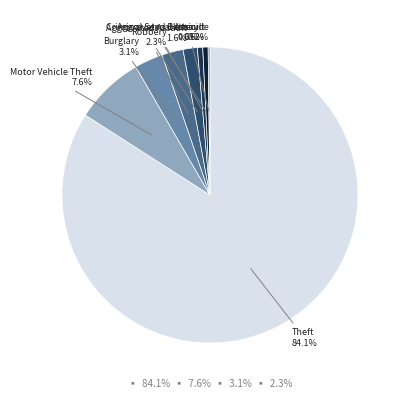

What percentage is the Theft slice, to the nearest percent?

84%